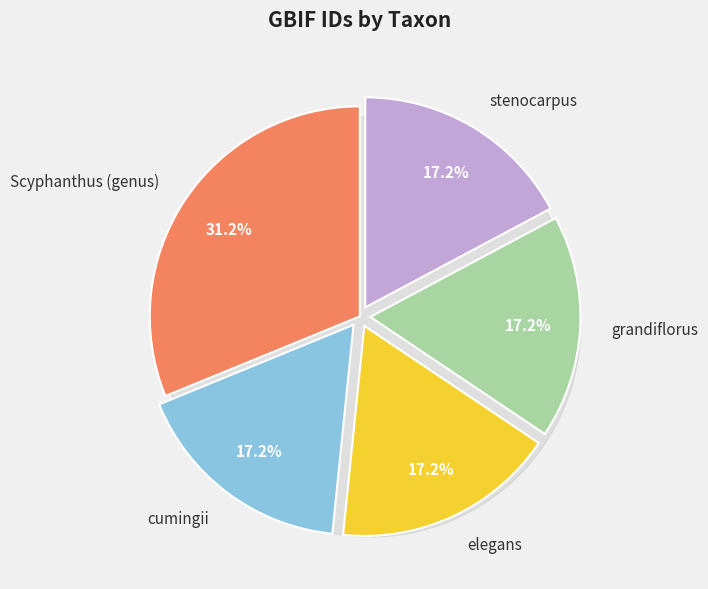

How many slices are in this pie chart?

5